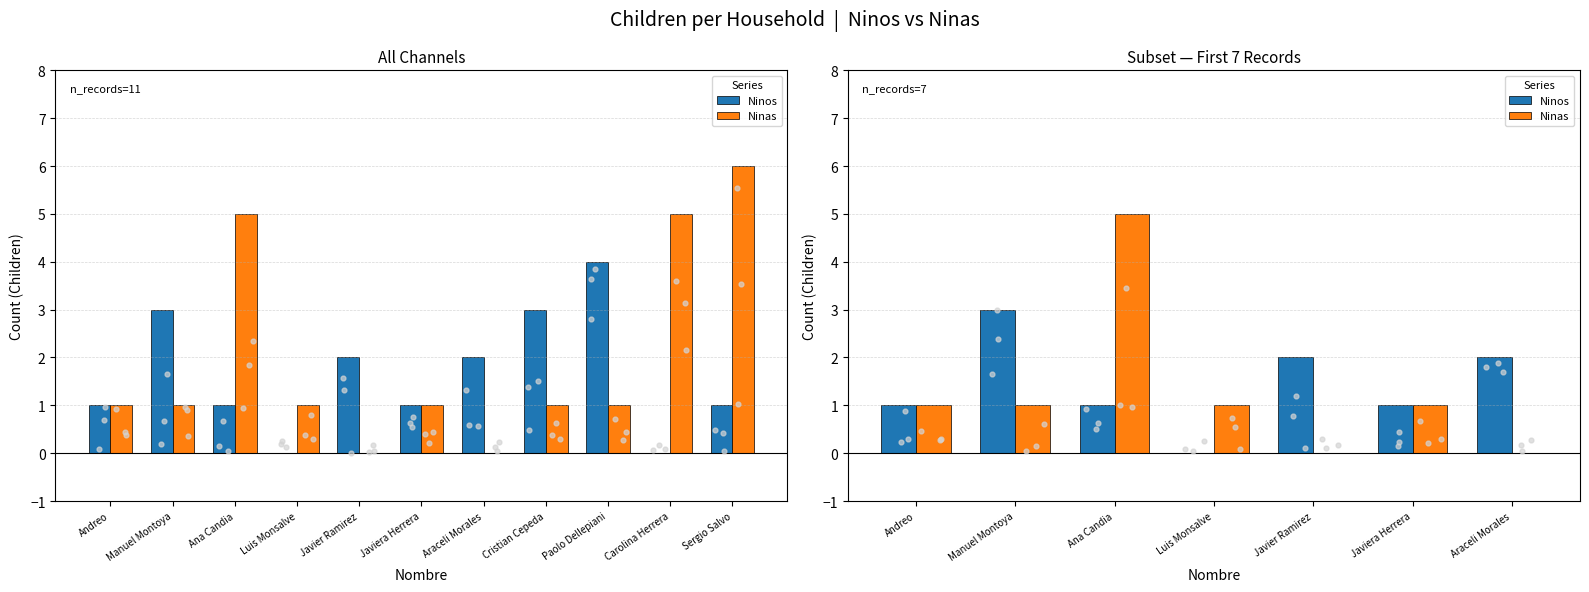

Which series has the largest total across all categories?

Ninos